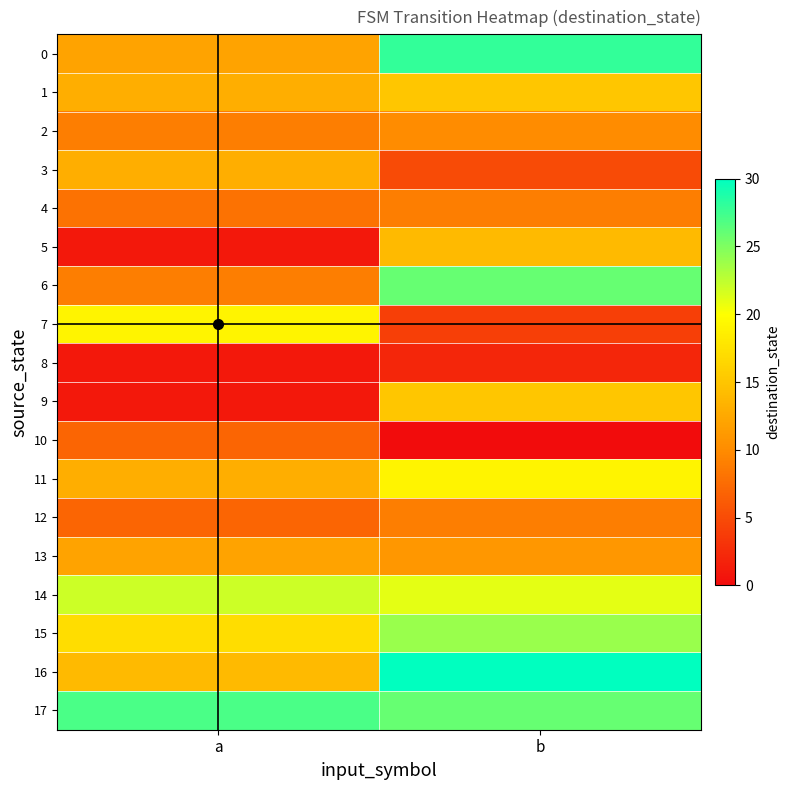

Which series has the largest range (max minus min)?

6